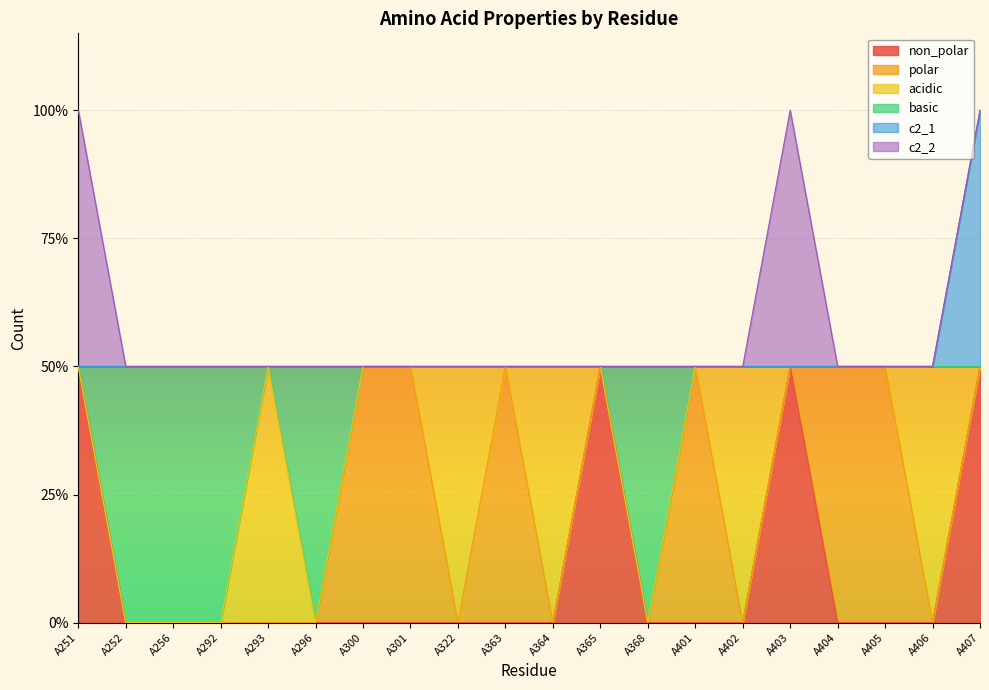

What is the value of the non_polar point at the 12th from the left?

1